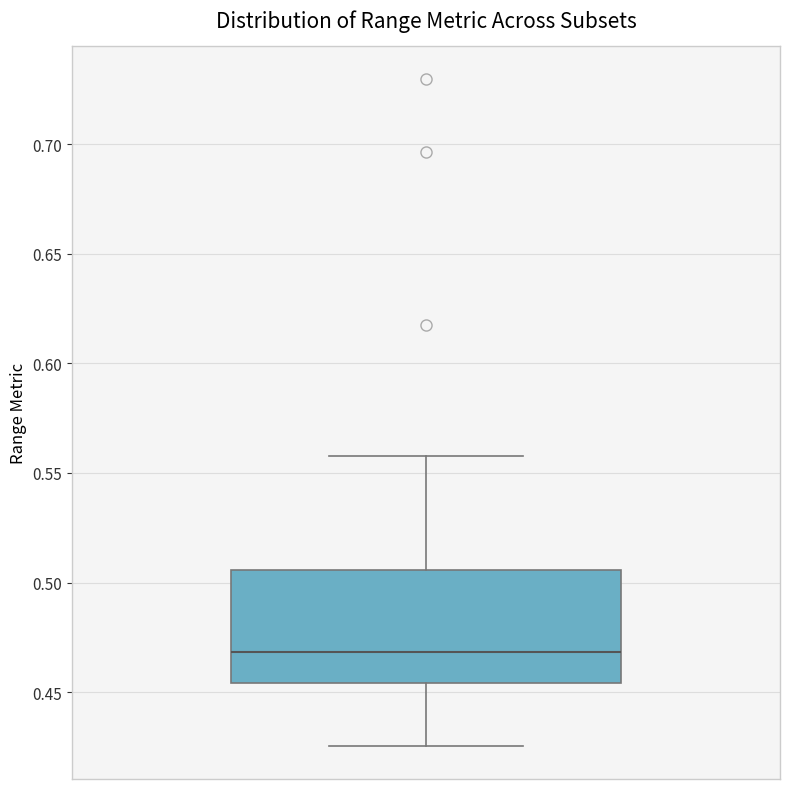

Where is the lower edge of the box on the y-axis? The values are not printed on the chart, so give them approximately, as read against the axis.

0.455